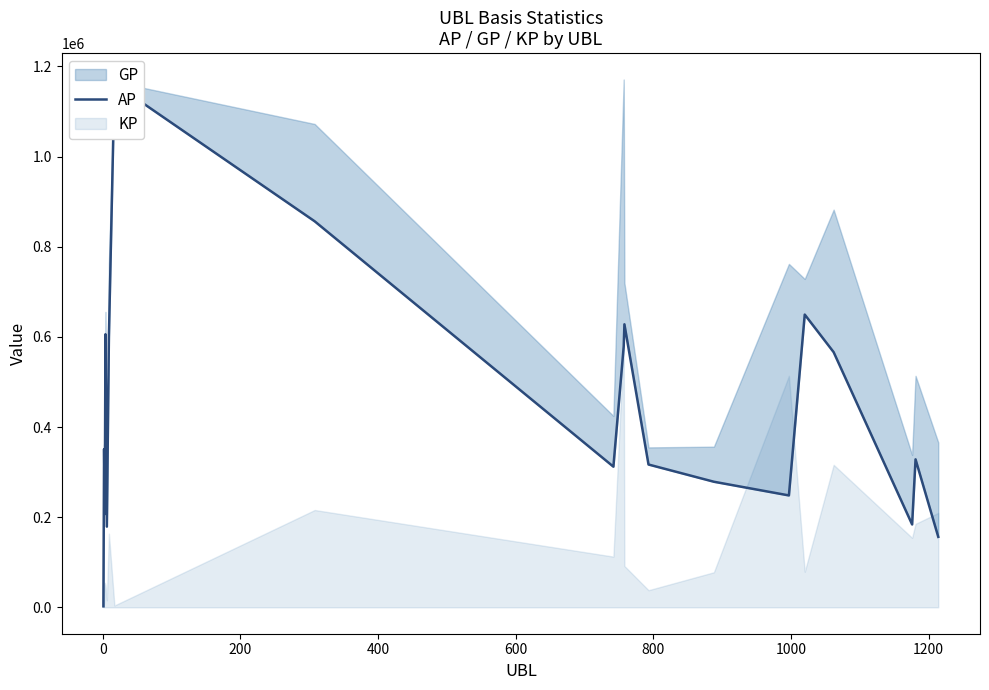

Reading right to left, list all the values displayed in this chart.

156289	328286	183903	566039	649414	248240	278599	316807	627881	579285	312042	856315	1161914	599375	179055	605802	206912	350965	2225